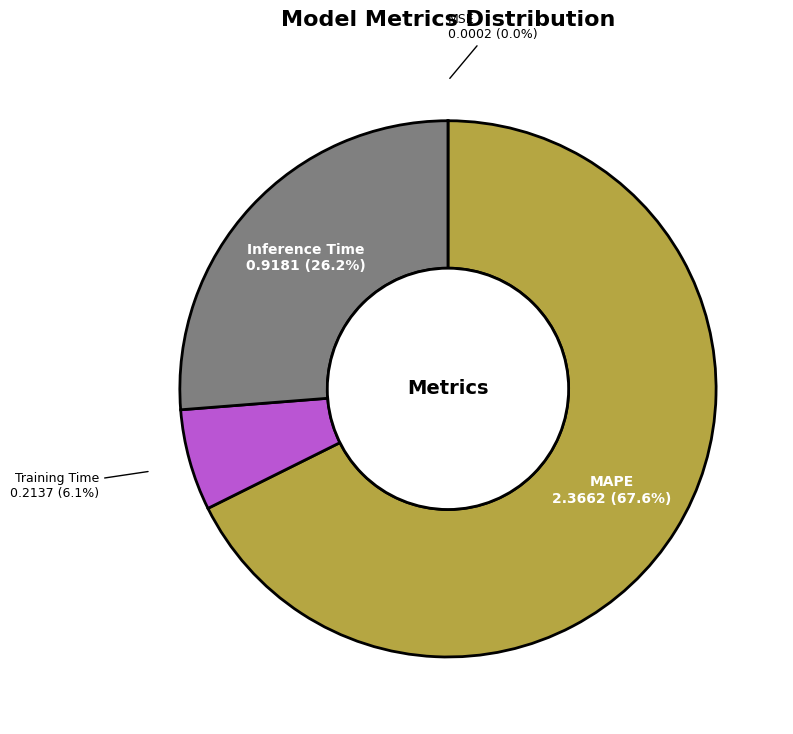

Is there a majority slice in this chart?

Yes